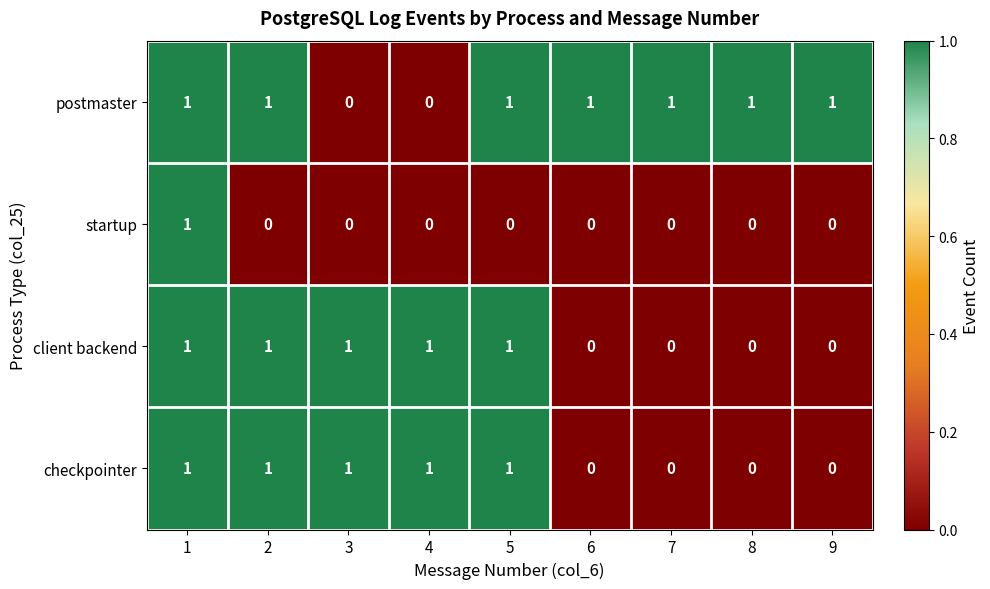

Which series has the largest total across all categories?

postmaster